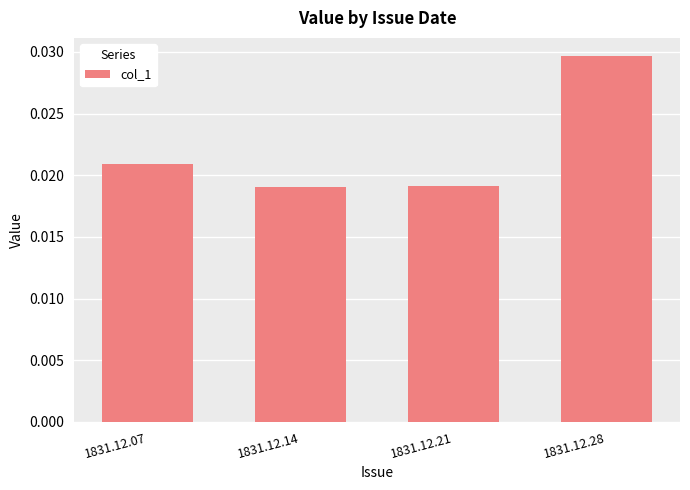

Count the values in the range 0 to 1.

4